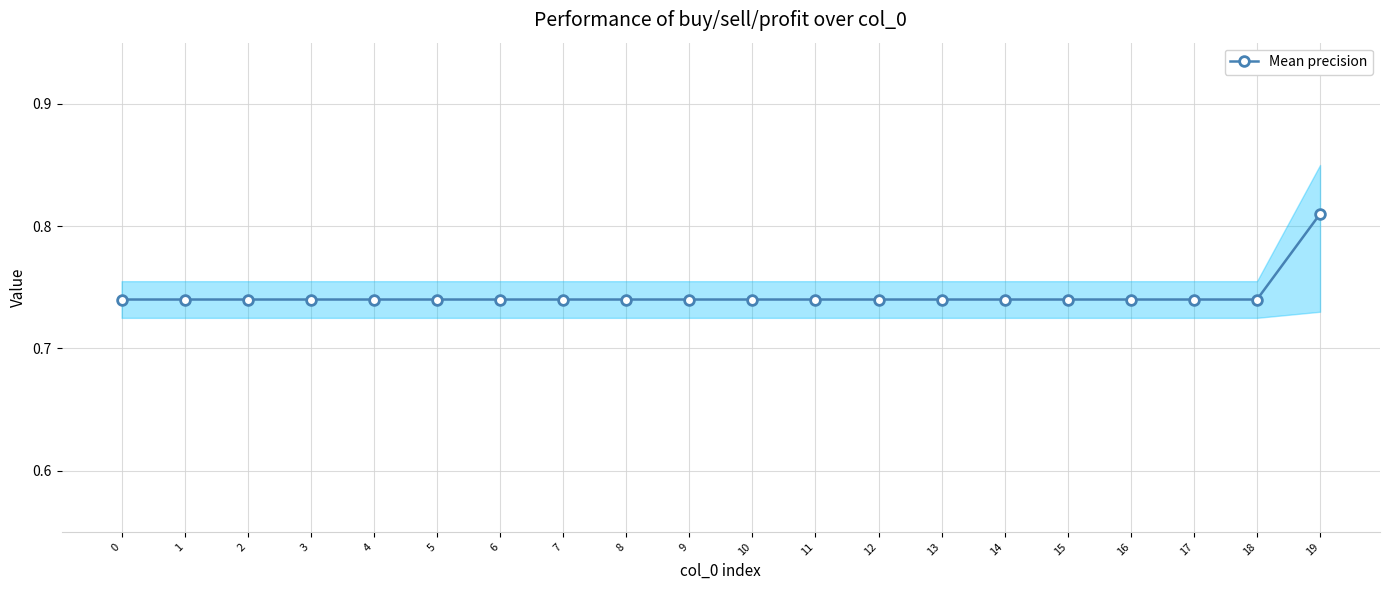

Rank the categories by value from lowest to highest.

0, 1, 2, 3, 4, 5, 6, 7, 8, 9, 10, 11, 12, 13, 14, 15, 16, 17, 18, 19